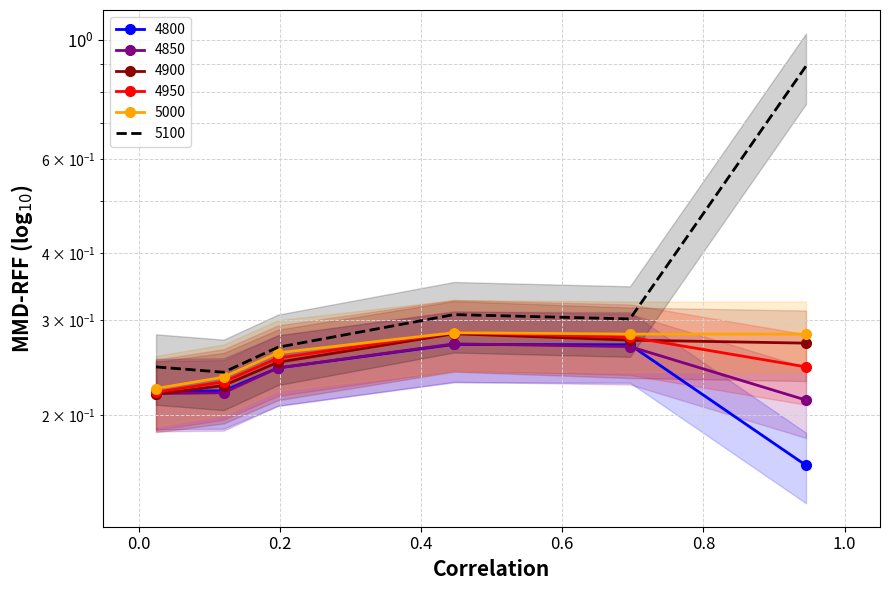

True or false: 4900 has a value of 0.3 at 0.0.

False